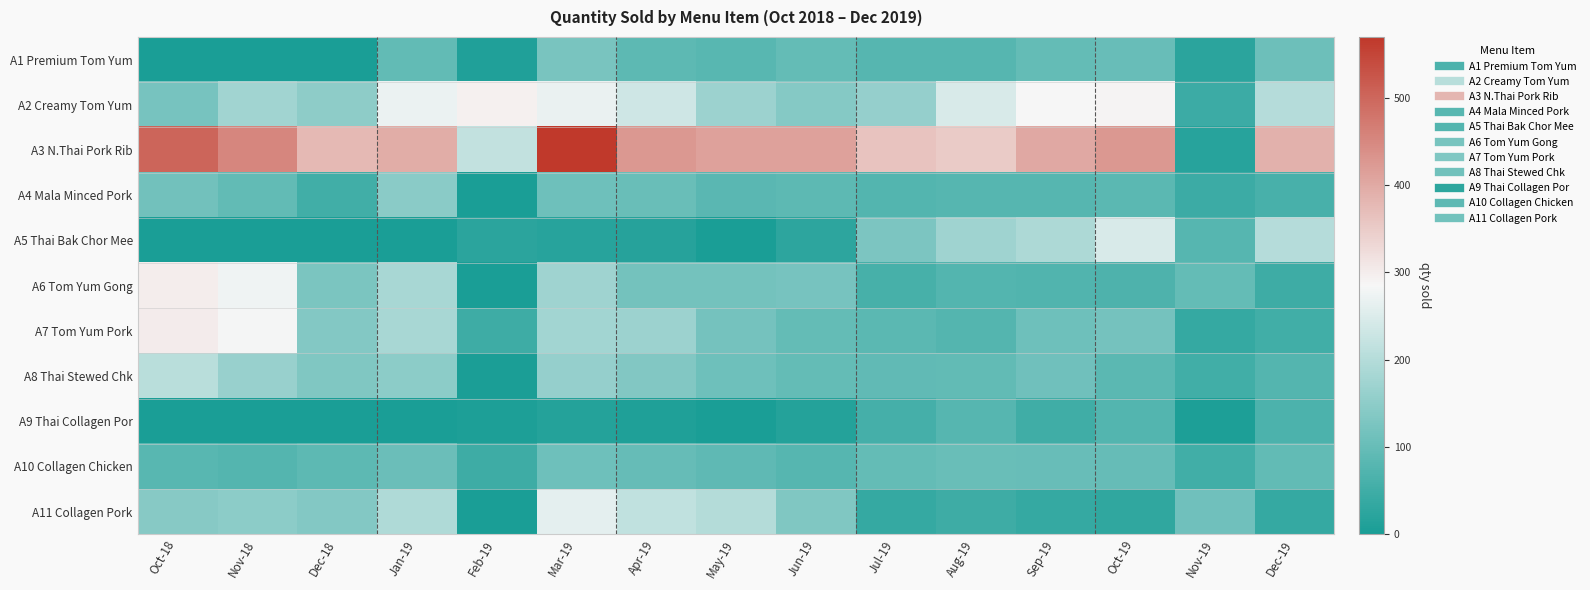

Which series has the largest total across all categories?

A3 N.Thai Pork Rib